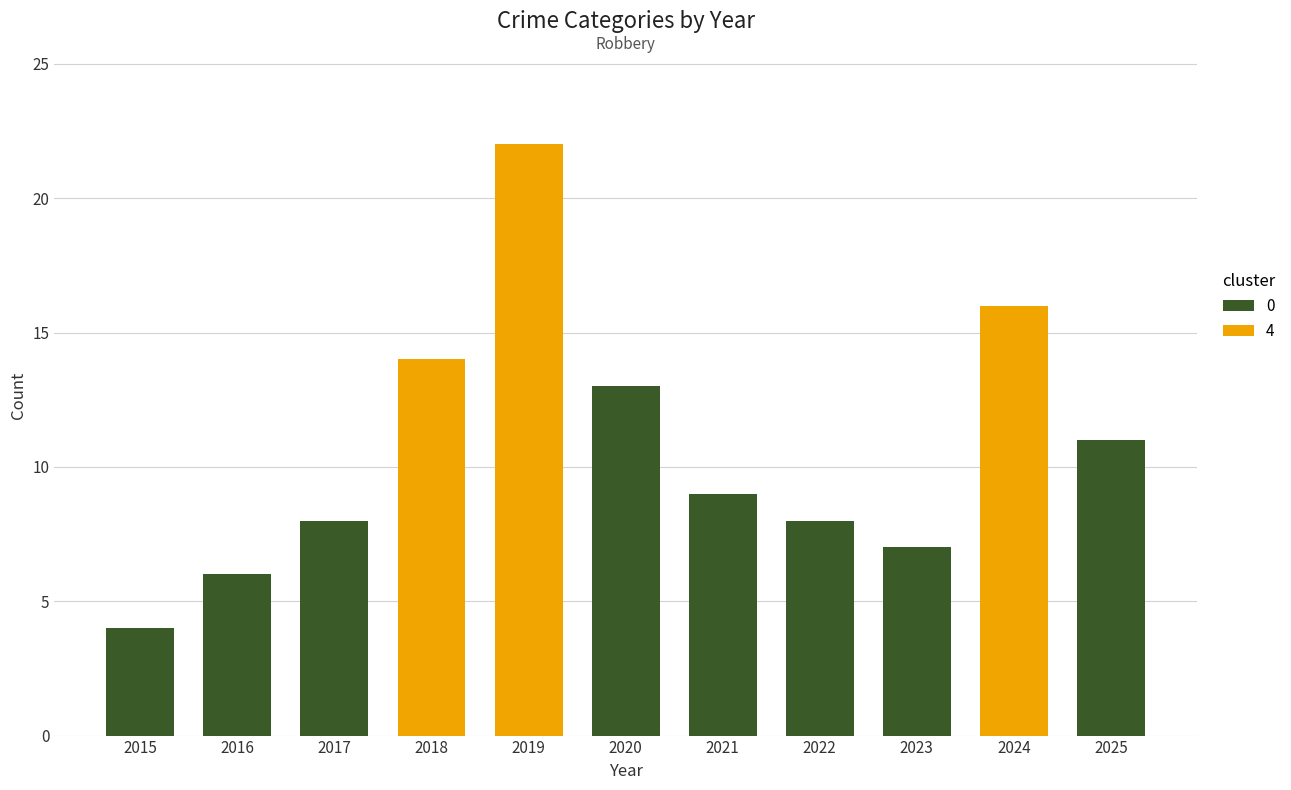

The value at 2015 is 4. True or false?

True